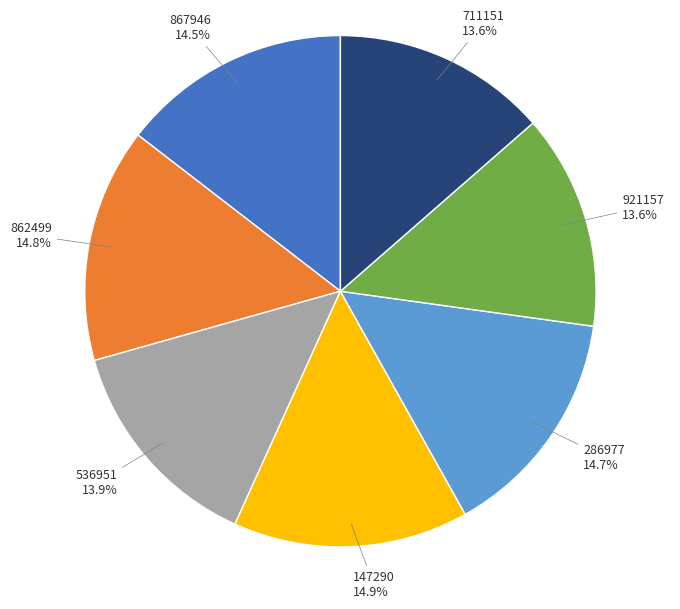

Is there a majority slice in this chart?

No